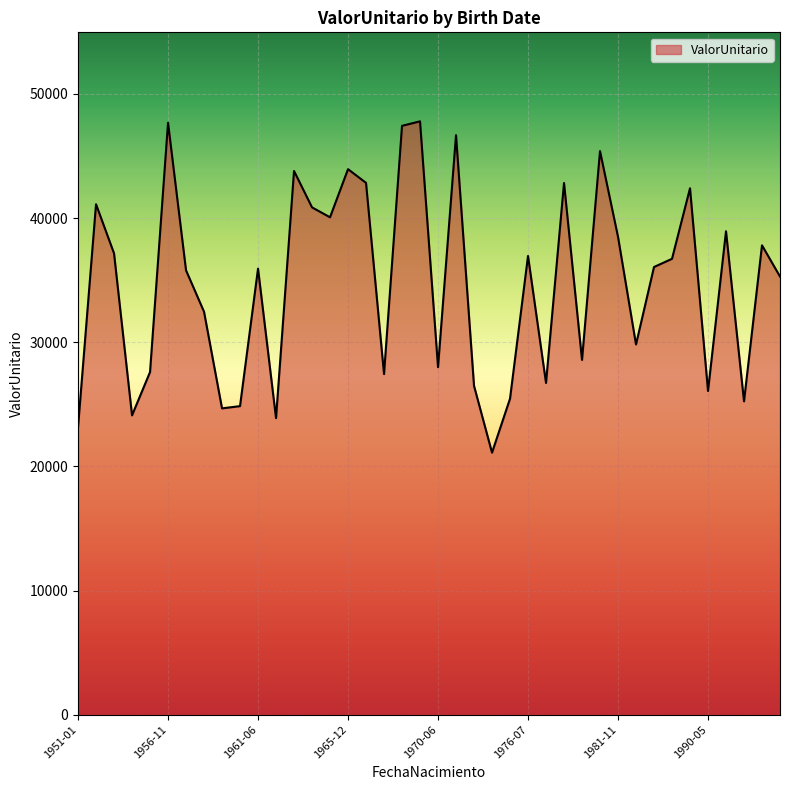

What is the difference between the maximum and minimum values?

26688.3